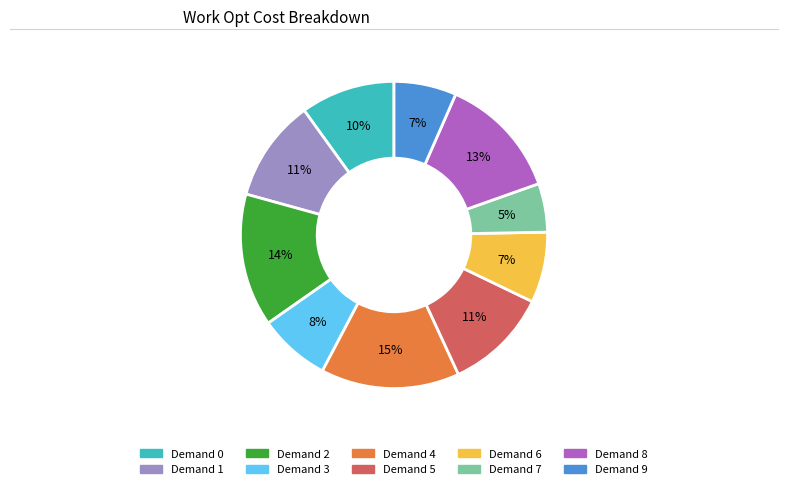

Is there any slice that represents more than half of the pie?

No